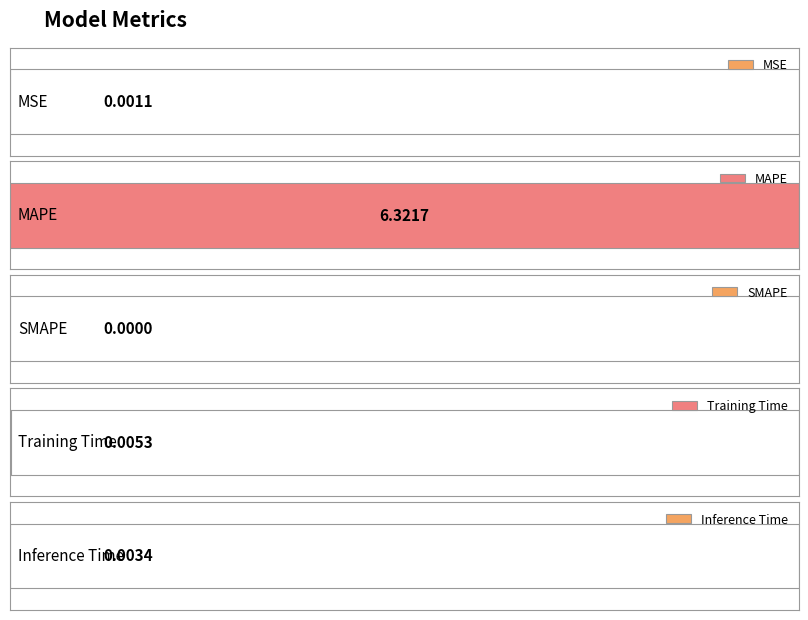

Rank the categories by value from lowest to highest.

SMAPE, MSE, Inference Time, Training Time, MAPE